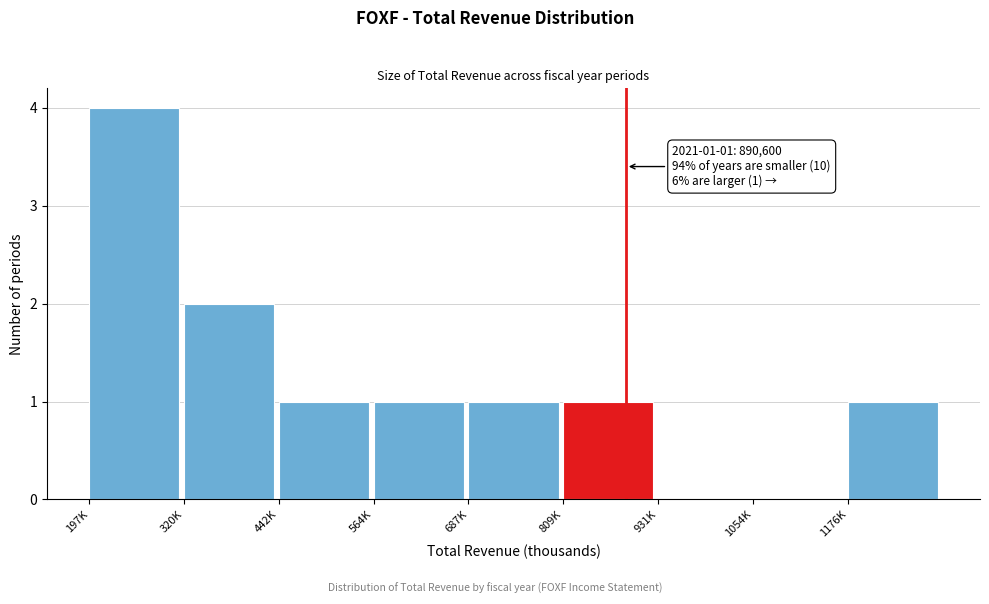

Reading right to left, what are all the values shown in this chart?

1176K=1	1054K=0	931K=0	809K=1	687K=1	564K=1	442K=1	320K=2	197K=4